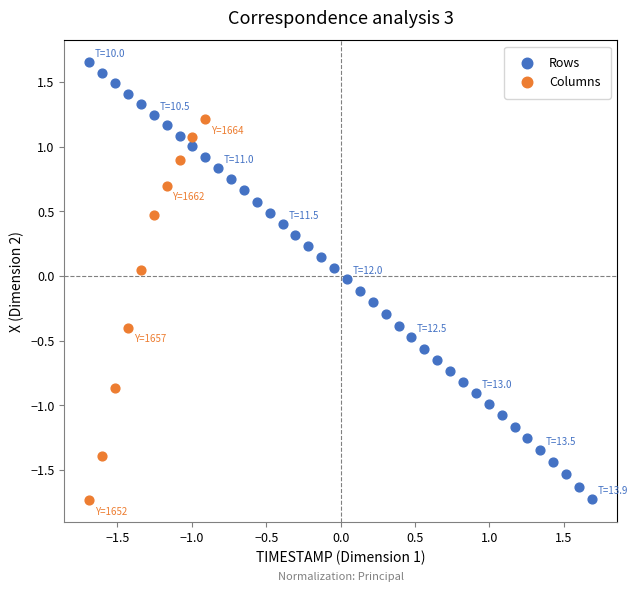

Which series contains the highest Y value?

Rows